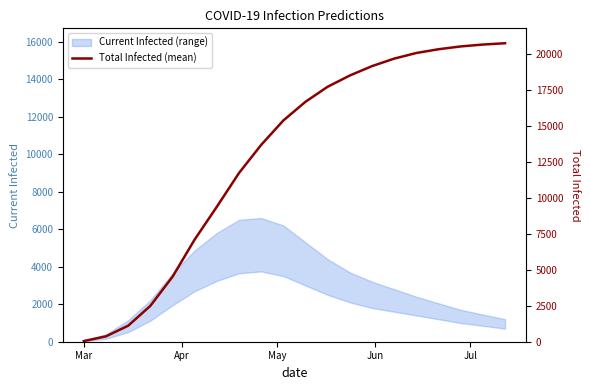

What is the difference between the maximum and second lowest values?

15632